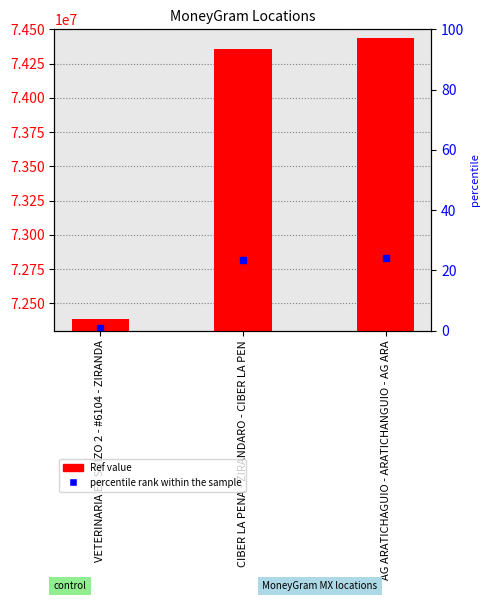

What is the difference between the maximum and minimum values?

2048290